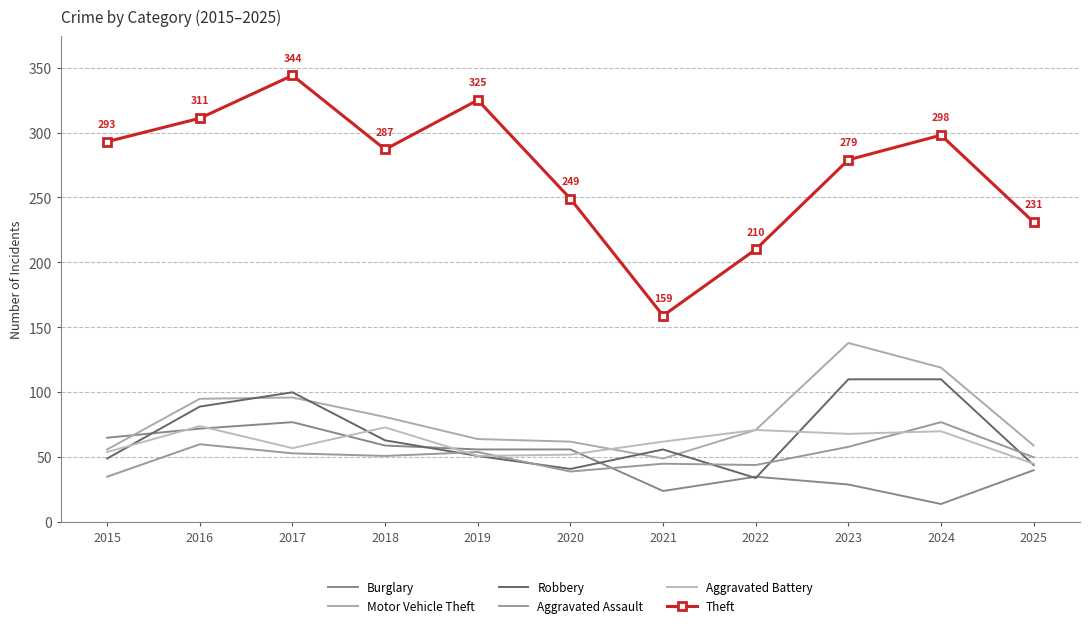

What value does the Burglary series have at 2018, to the nearest 10?

60